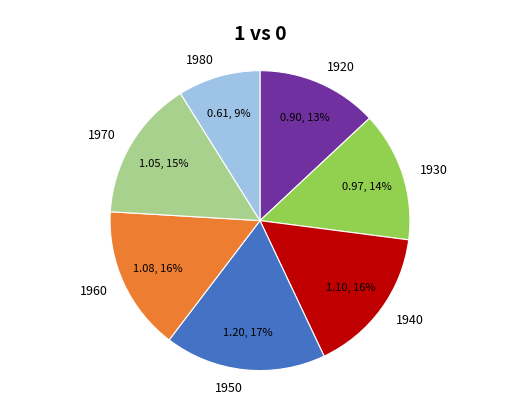

To the nearest percent, what is the difference between the 1940 and 1920 slice percentages?

3%